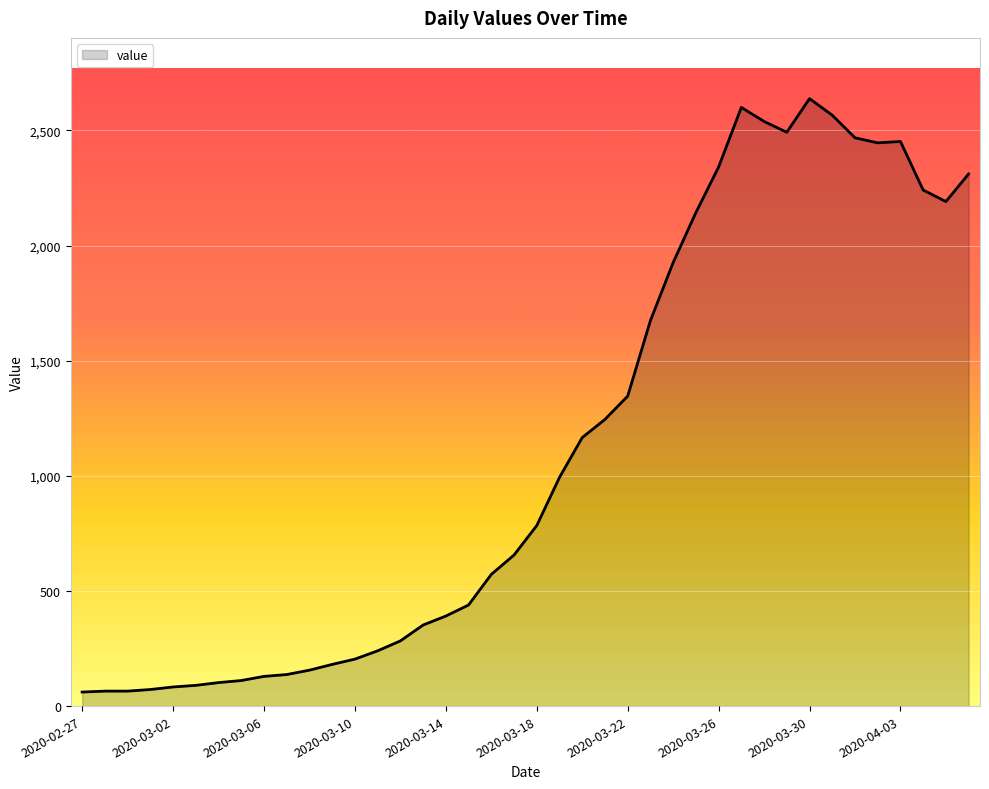

What is the greatest value displayed?

2638